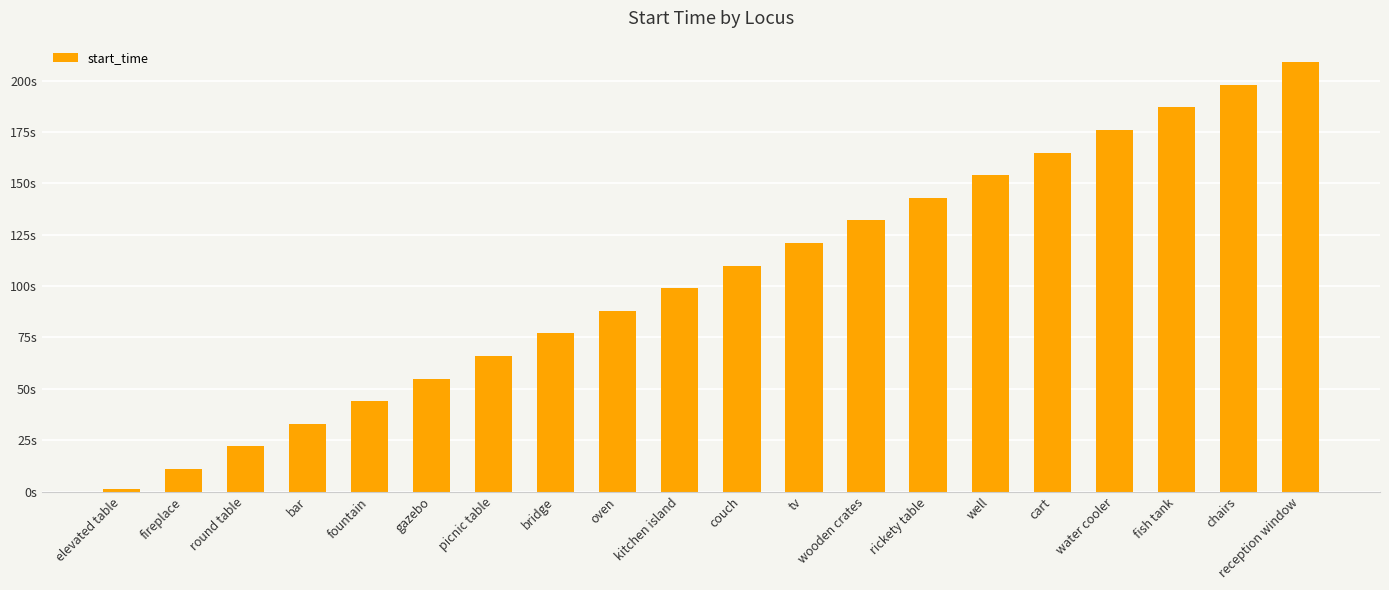

True or false: the data shows 29 at kitchen island.

False